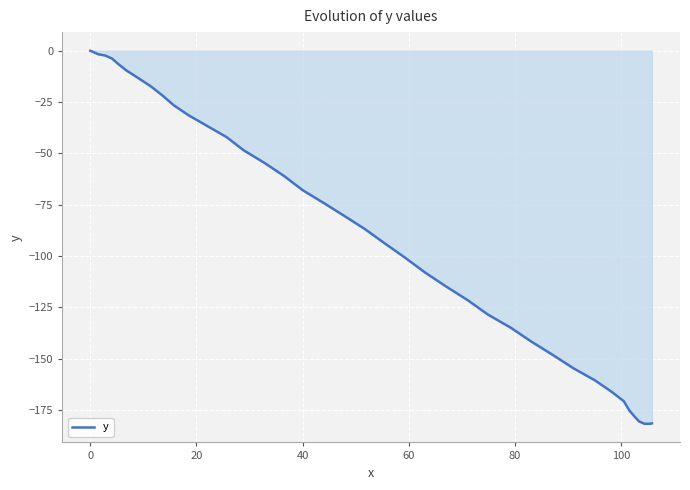

What is the minimum value shown in the chart?

-181.7